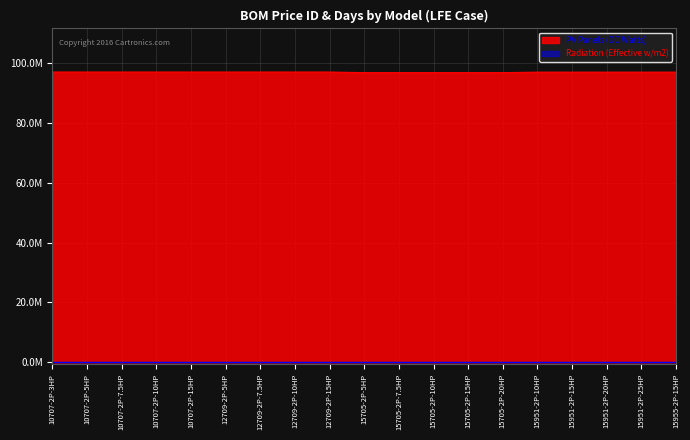

Reading left to right, list all the values displayed in this chart.

10707-2P-3HP=96898128	10707-2P-5HP=96898128	10707-2P-7.5HP=96898128	10707-2P-10HP=96898128	10707-2P-15HP=96898128	12709-2P-5HP=96898129	12709-2P-7.5HP=96898129	12709-2P-10HP=96898129	12709-2P-15HP=96898129	15705-2P-5HP=96699486	15705-2P-7.5HP=96699486	15705-2P-10HP=96699486	15705-2P-15HP=96699486	15705-2P-20HP=96699486	15951-2P-10HP=96865680	15951-2P-15HP=96865680	15951-2P-20HP=96865680	15951-2P-25HP=96865680	15955-2P-15HP=96865680